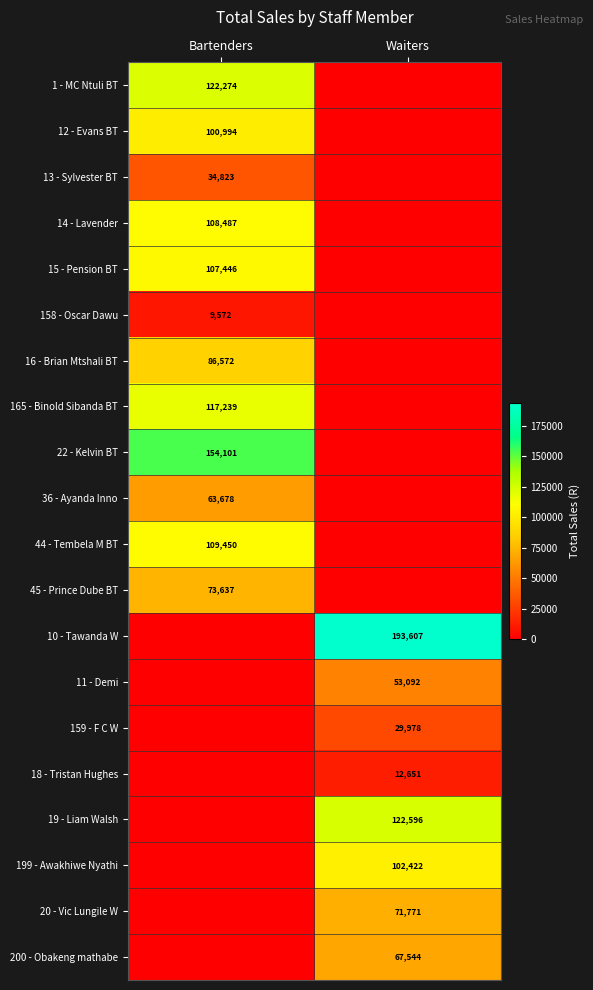

The 13 - Sylvester BT series shows 34823 at Bartenders. True or false?

True